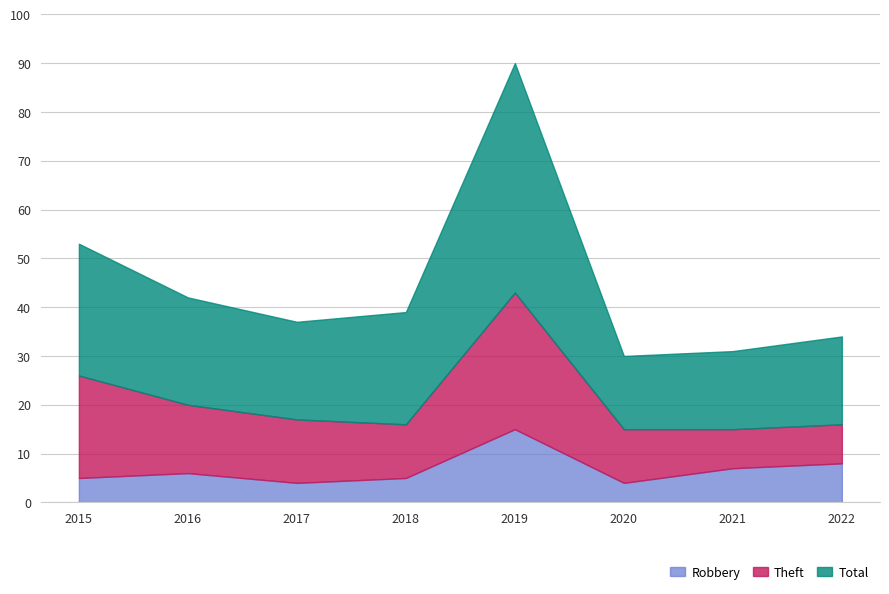

The value of Robbery at 2017 is 4. True or false?

True